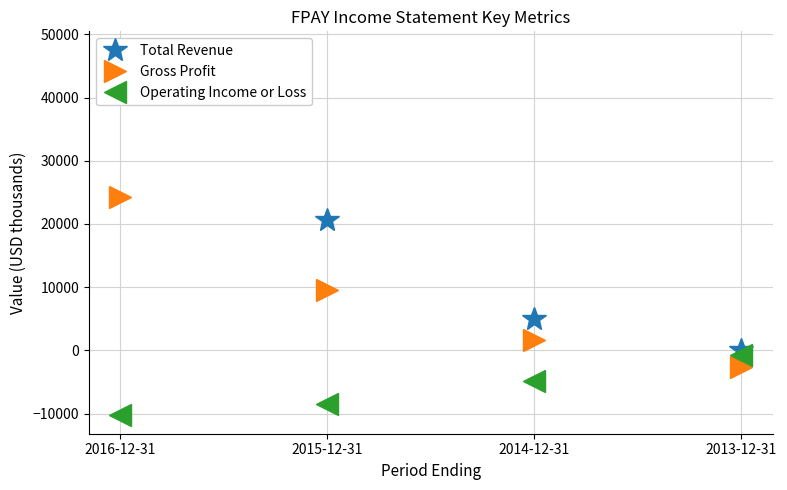

Which series has the widest spread of values?

Total Revenue